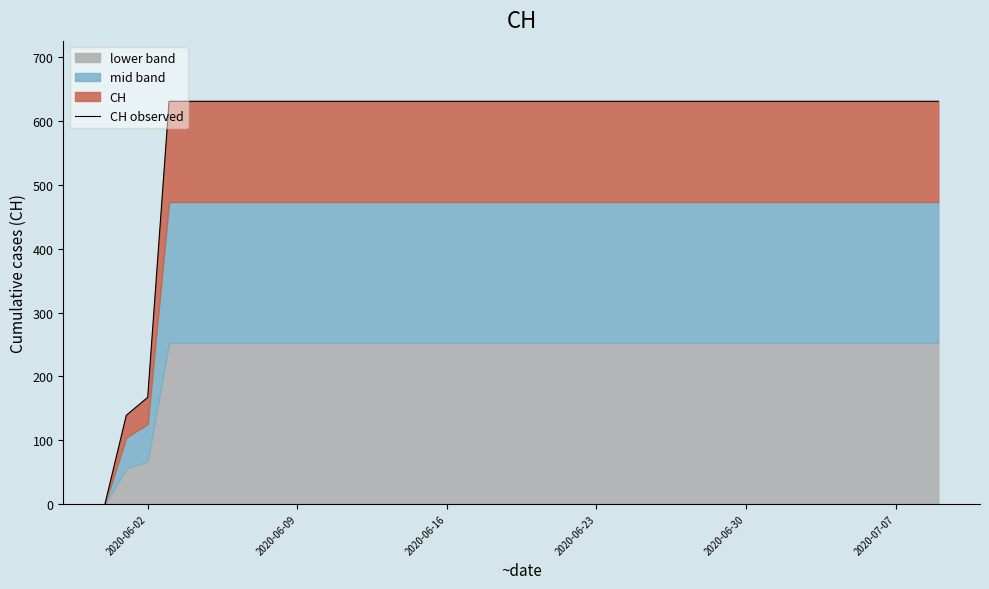

Reading left to right, transcribe all the data shown in this chart.

0	139	167	631	631	631	631	631	631	631	631	631	631	631	631	631	631	631	631	631	631	631	631	631	631	631	631	631	631	631	631	631	631	631	631	631	631	631	631	631